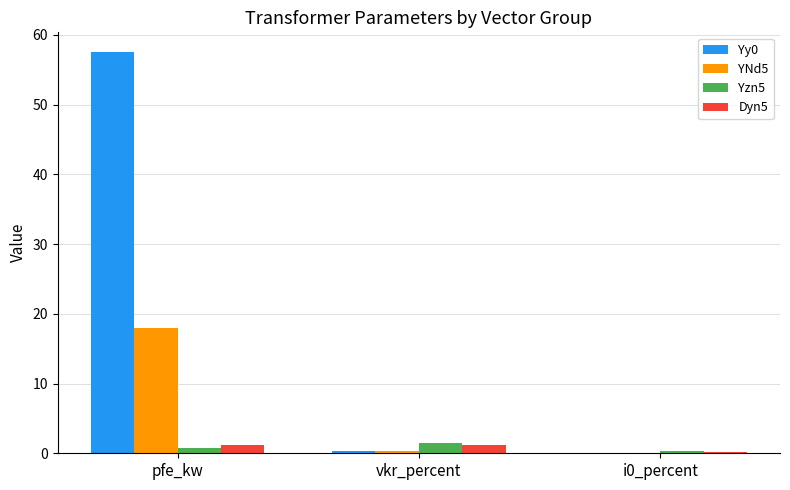

Which series has the largest total across all categories?

Yy0